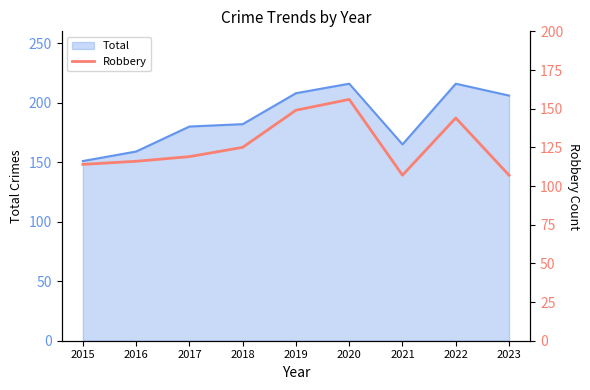

Reading left to right, what are all the values shown in this chart?

114	116	119	125	149	156	107	144	107